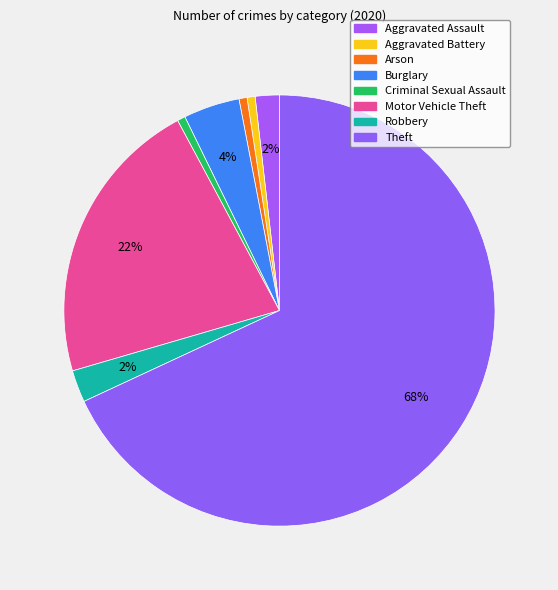

Does Theft represent more than half of the total?

Yes